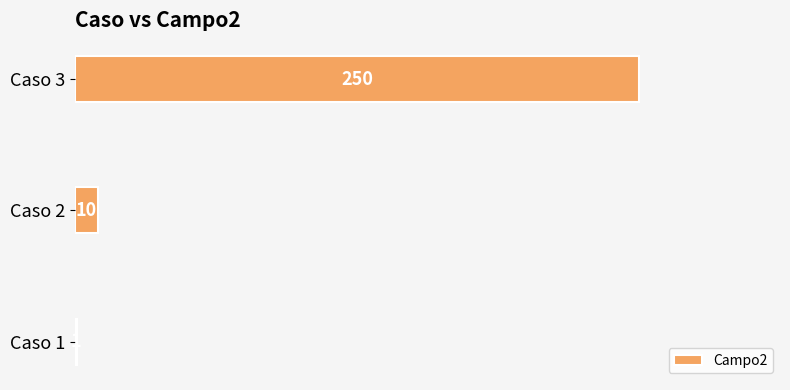

Is it true that the value at Caso 3 is 379?

False